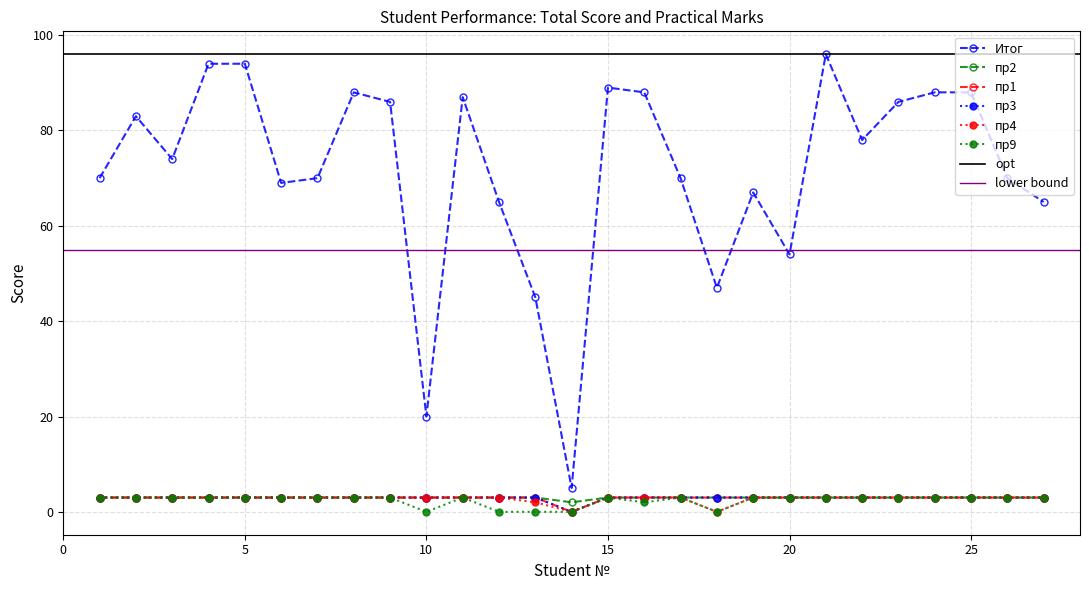

What is the highest value of the пр1 series?

3